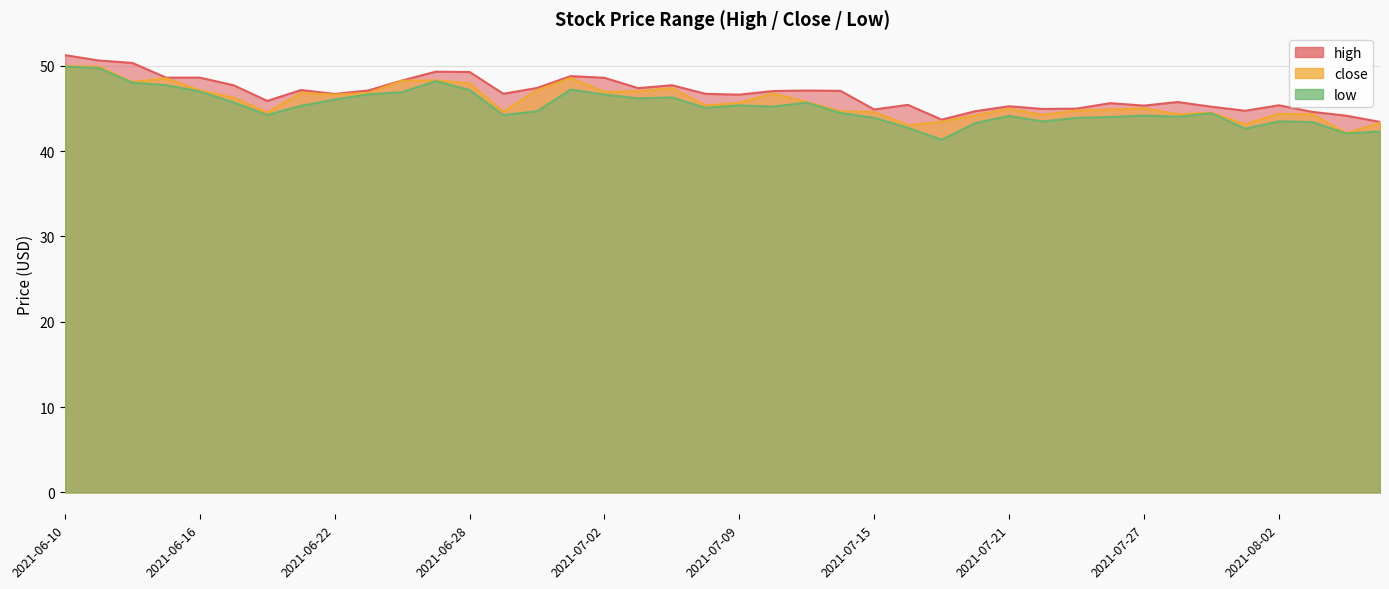

True or false: high has a value of 49.3 at 2021-06-25.

True